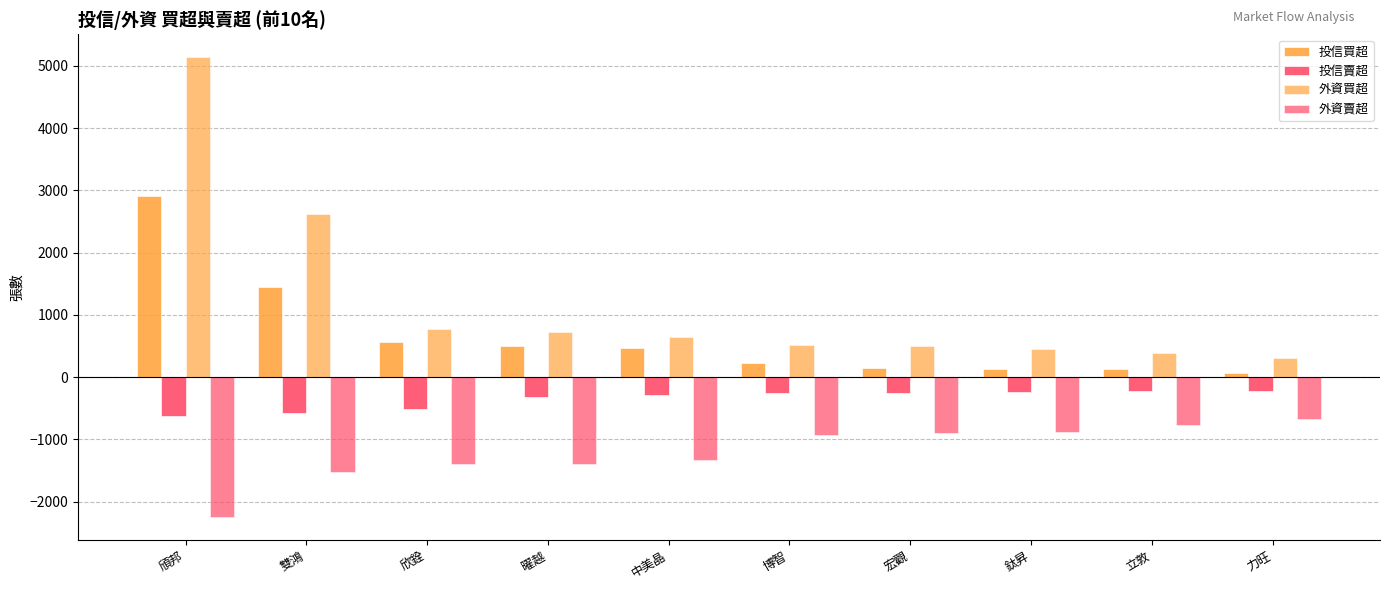

What is the label of the 10th bar from the right?

頎邦